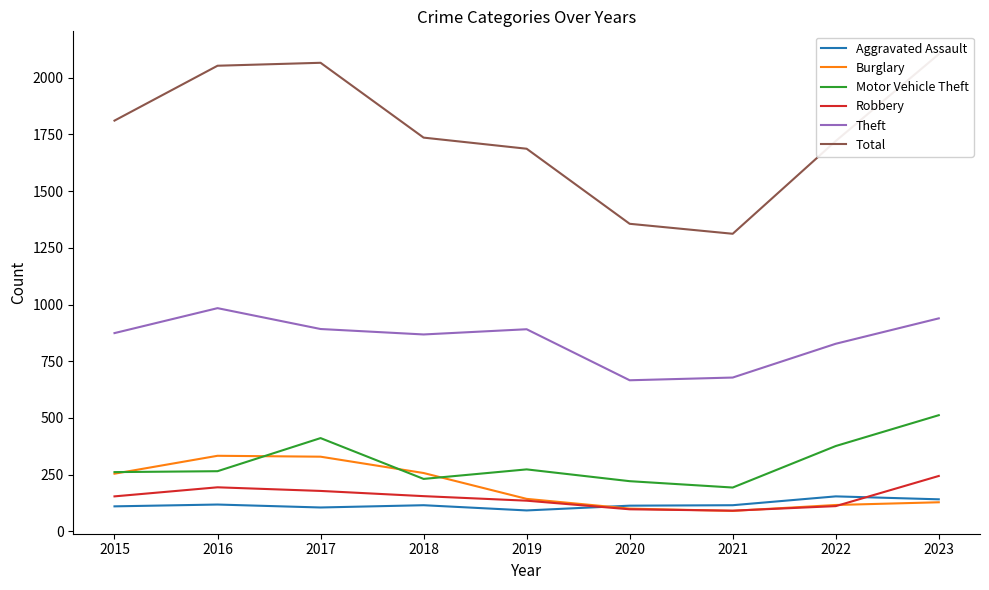

What is the greatest value displayed?

2104